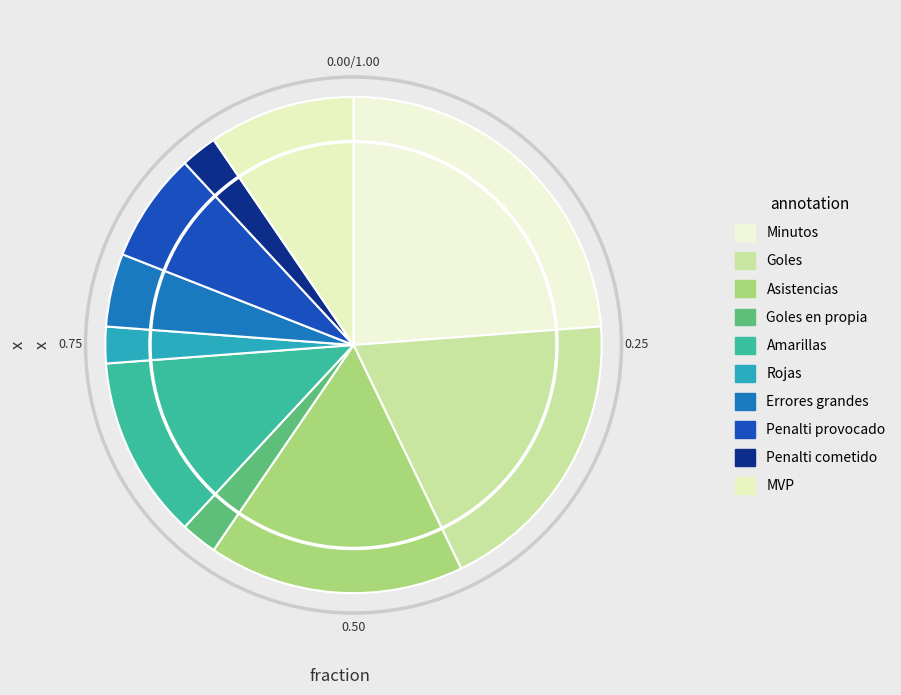

How many segments does this pie chart have?

10